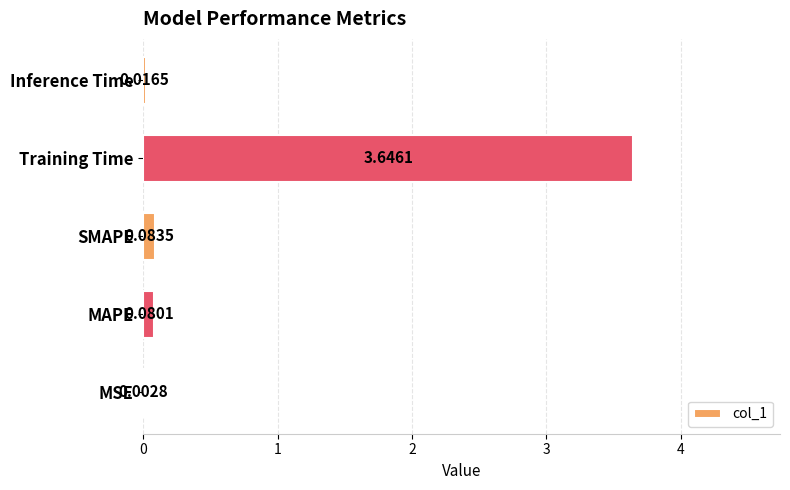

At which category does the chart reach its peak across all series?

Training Time